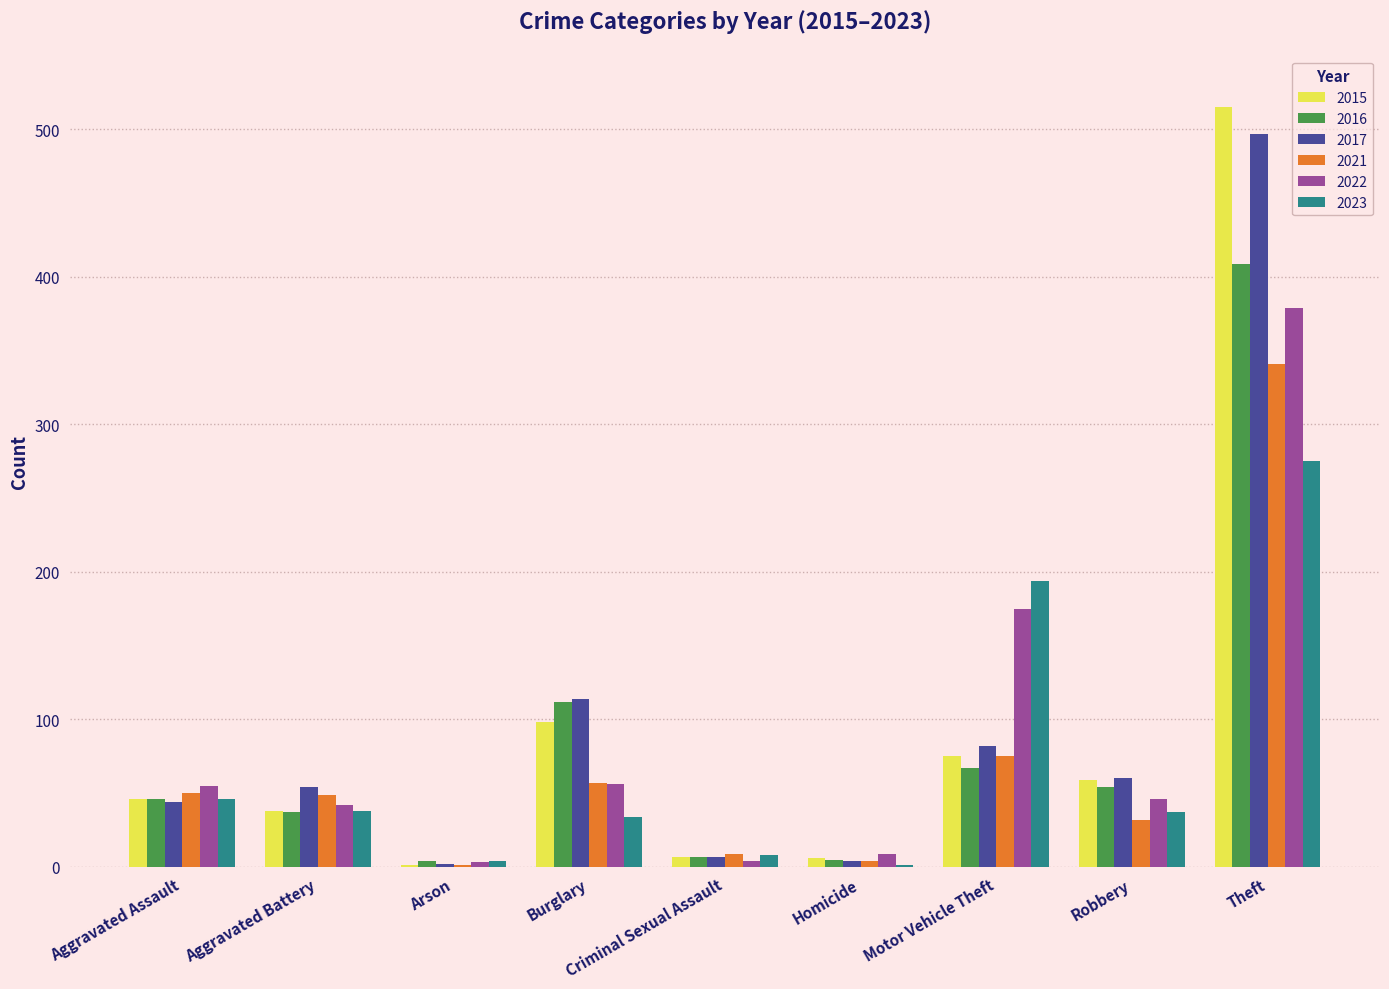

What is the total value across all series at Robbery?

288